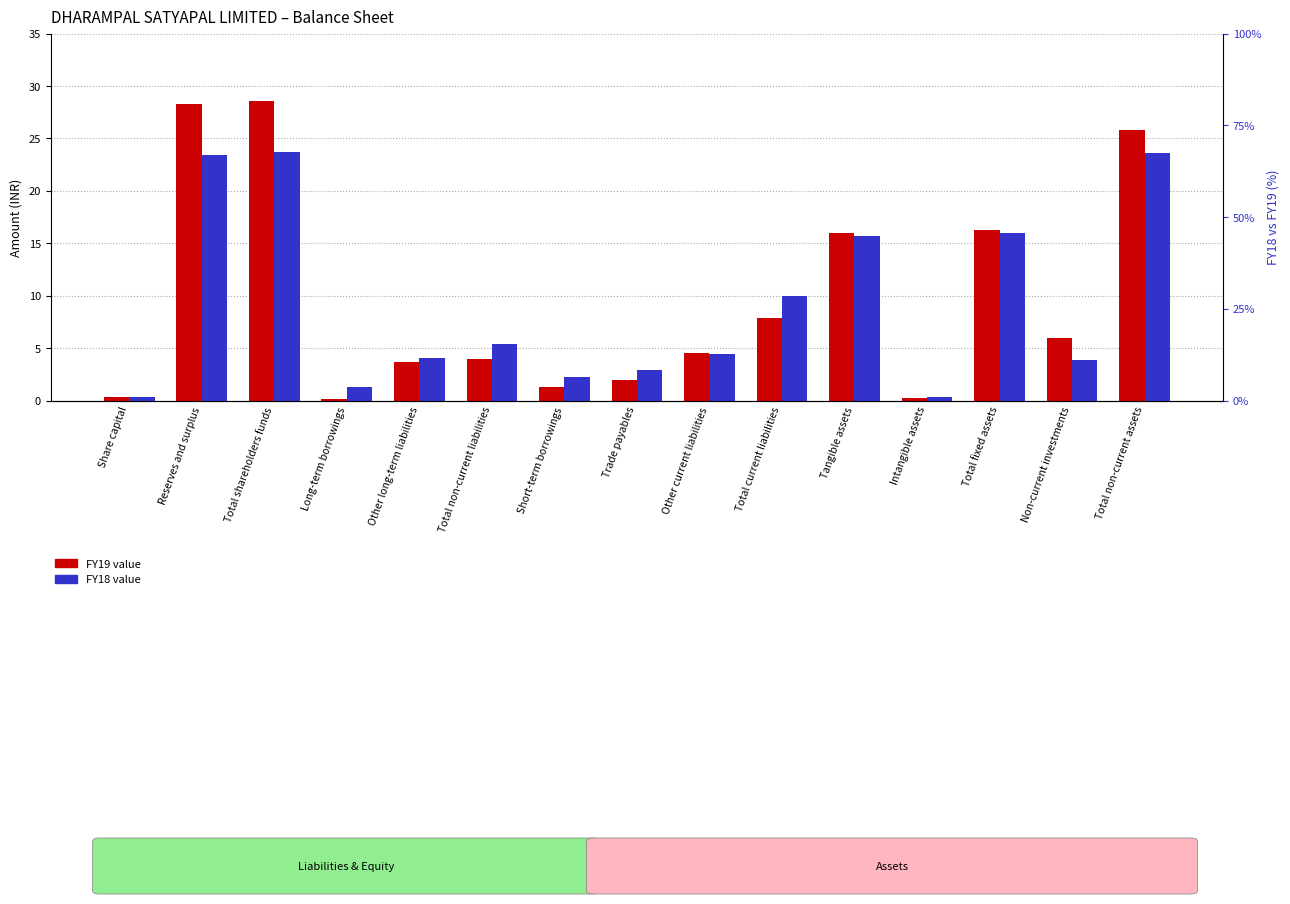

What is the value of the FY18 bar at the 2nd from the left?

23.4